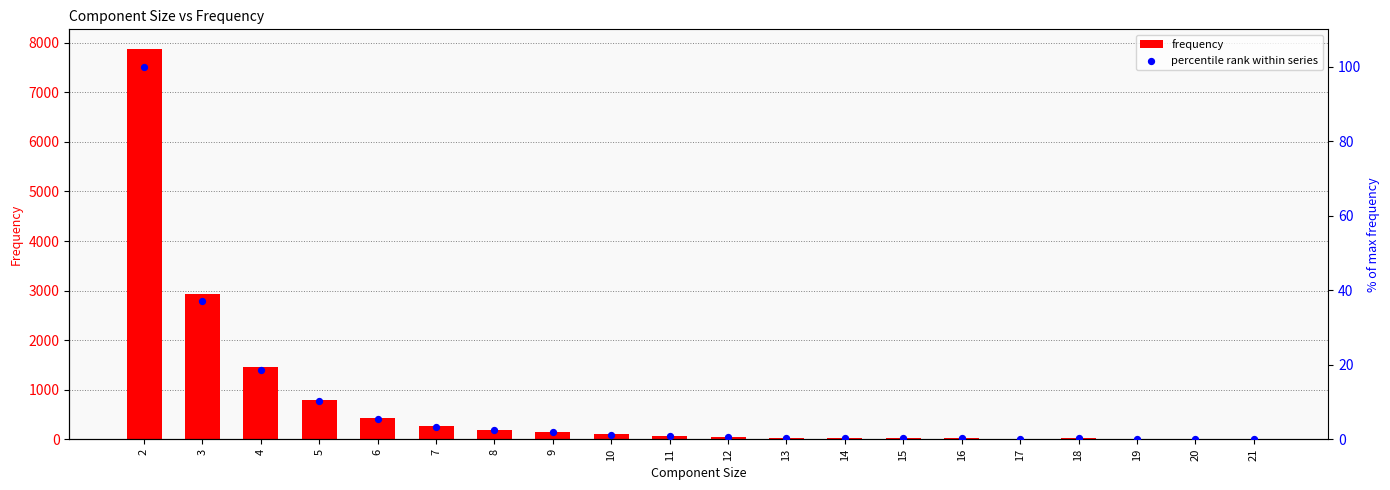

Is the value of frequency at 21 greater than the value of percentile rank within series at 6?

Yes